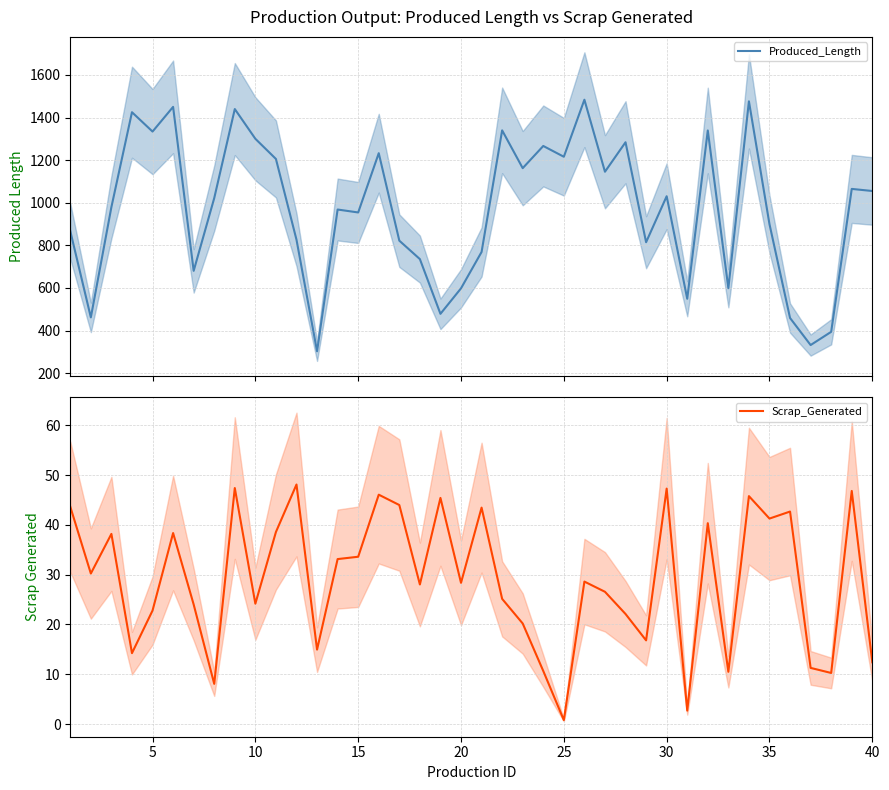

True or false: Scrap_Generated and Produced_Length intersect in this chart.

False